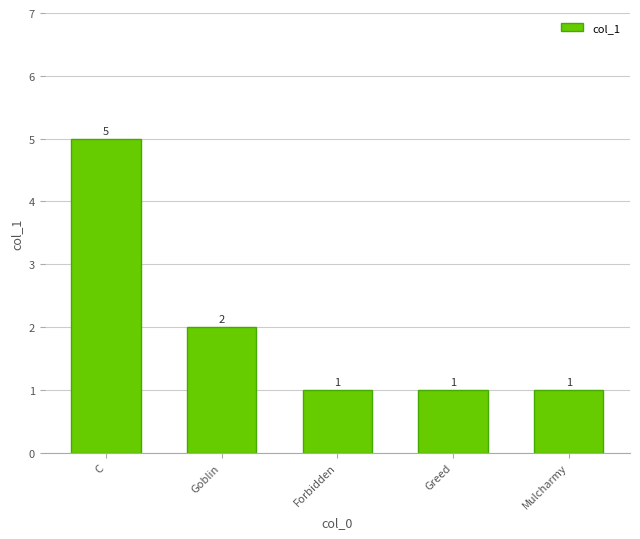

What is the label of the 2nd bar from the right?

Greed